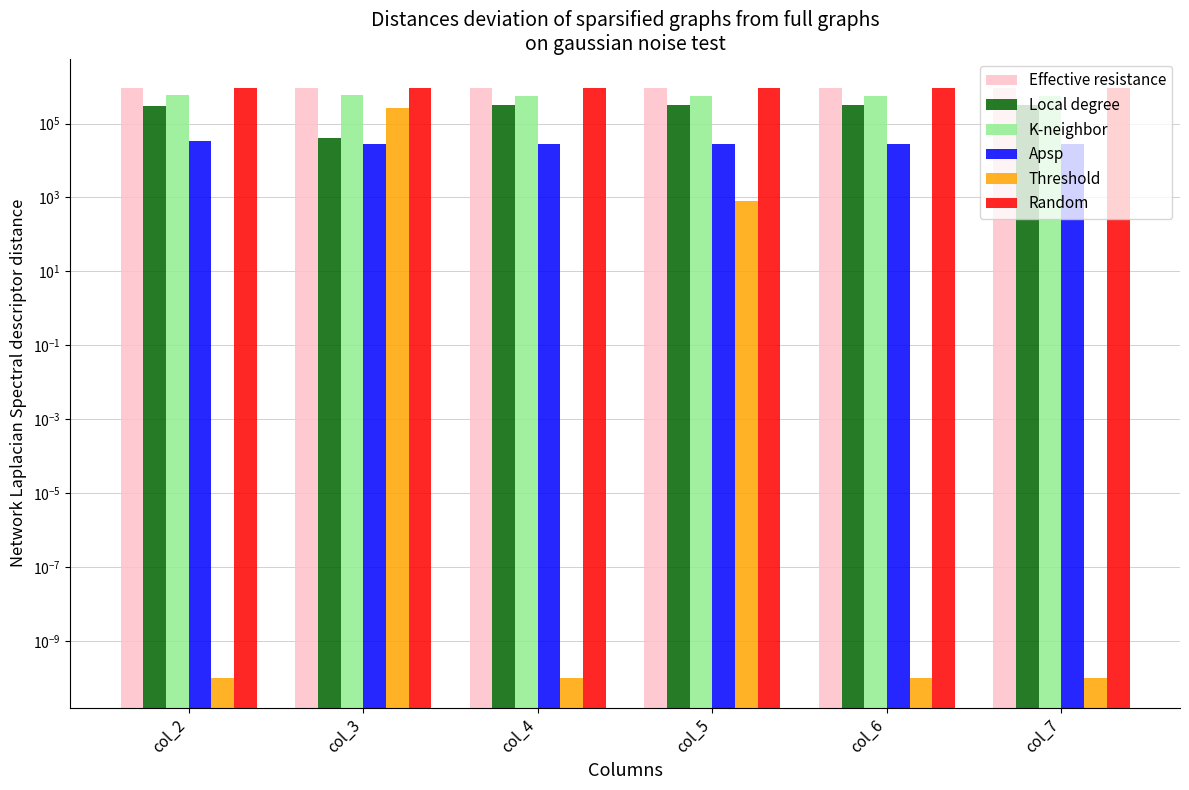

What is the sum of all Effective resistance values?

5466019.1